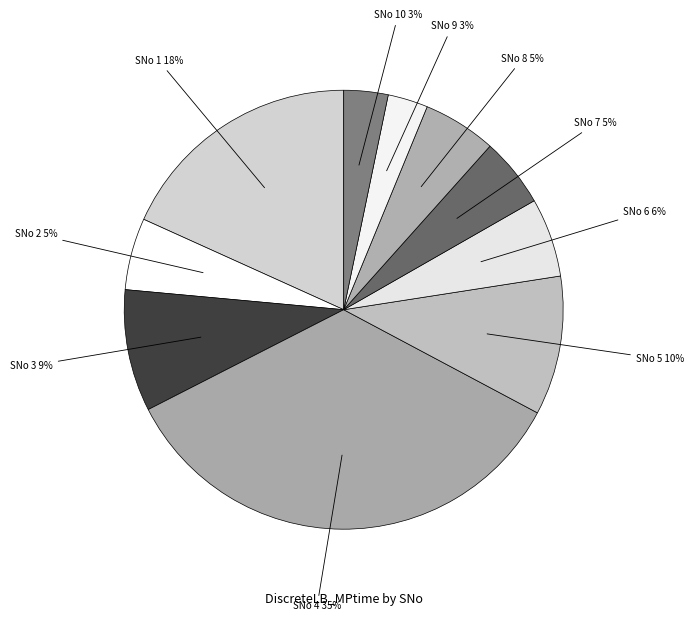

How many slices are in this pie chart?

10